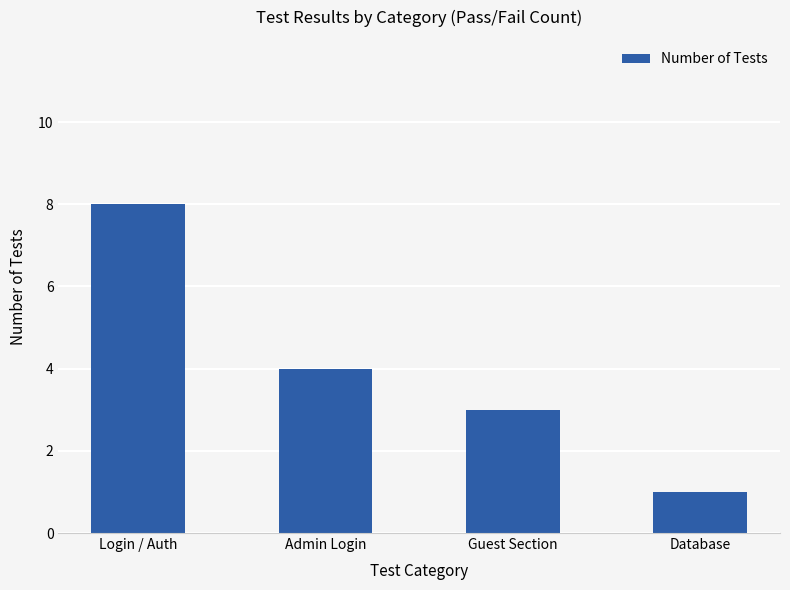

Reading left to right, list all the values displayed in this chart.

Login / Auth=8	Admin Login=4	Guest Section=3	Database=1